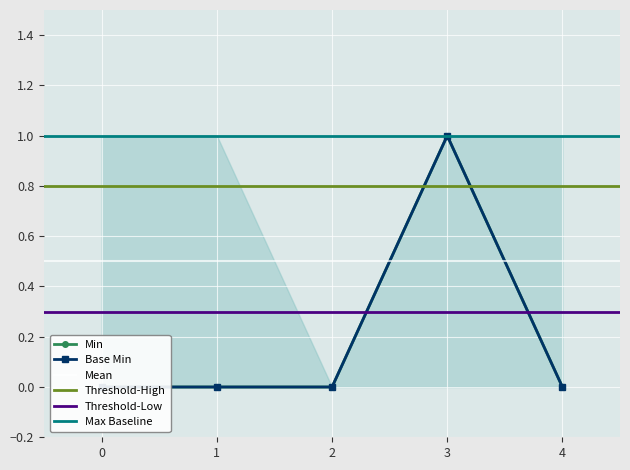

True or false: Base Min and Min intersect in this chart.

False